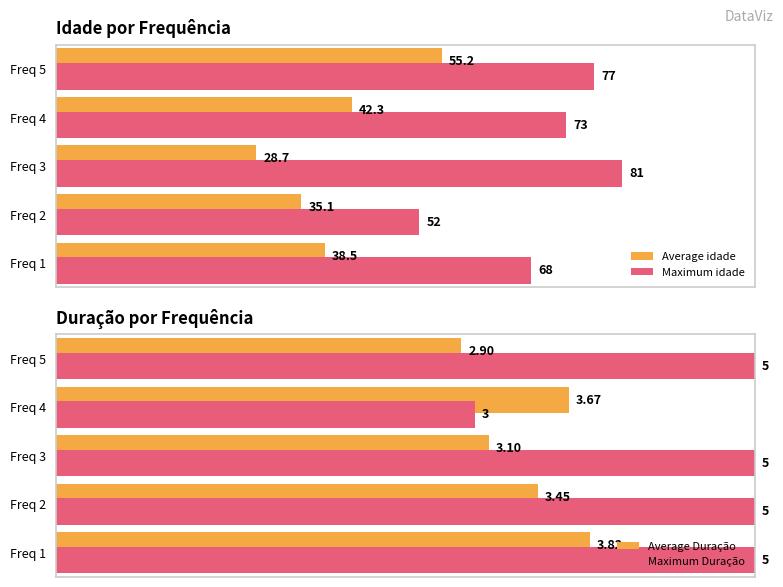

Which series changed the most between 3 and 4?

Maximum Duração